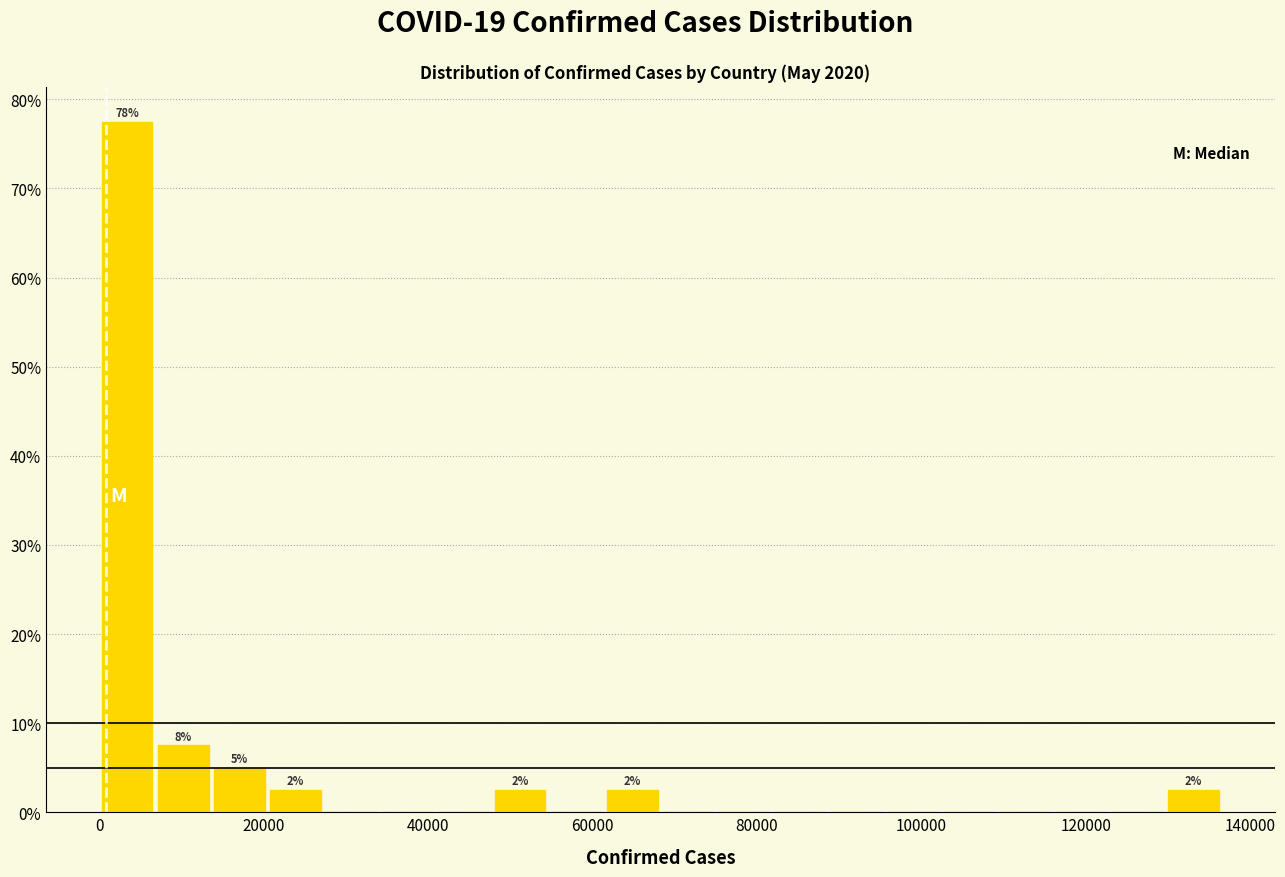

Around what value on the x-axis is the tallest bar? Give the approximate position of its centre, as read against the axis.

4000